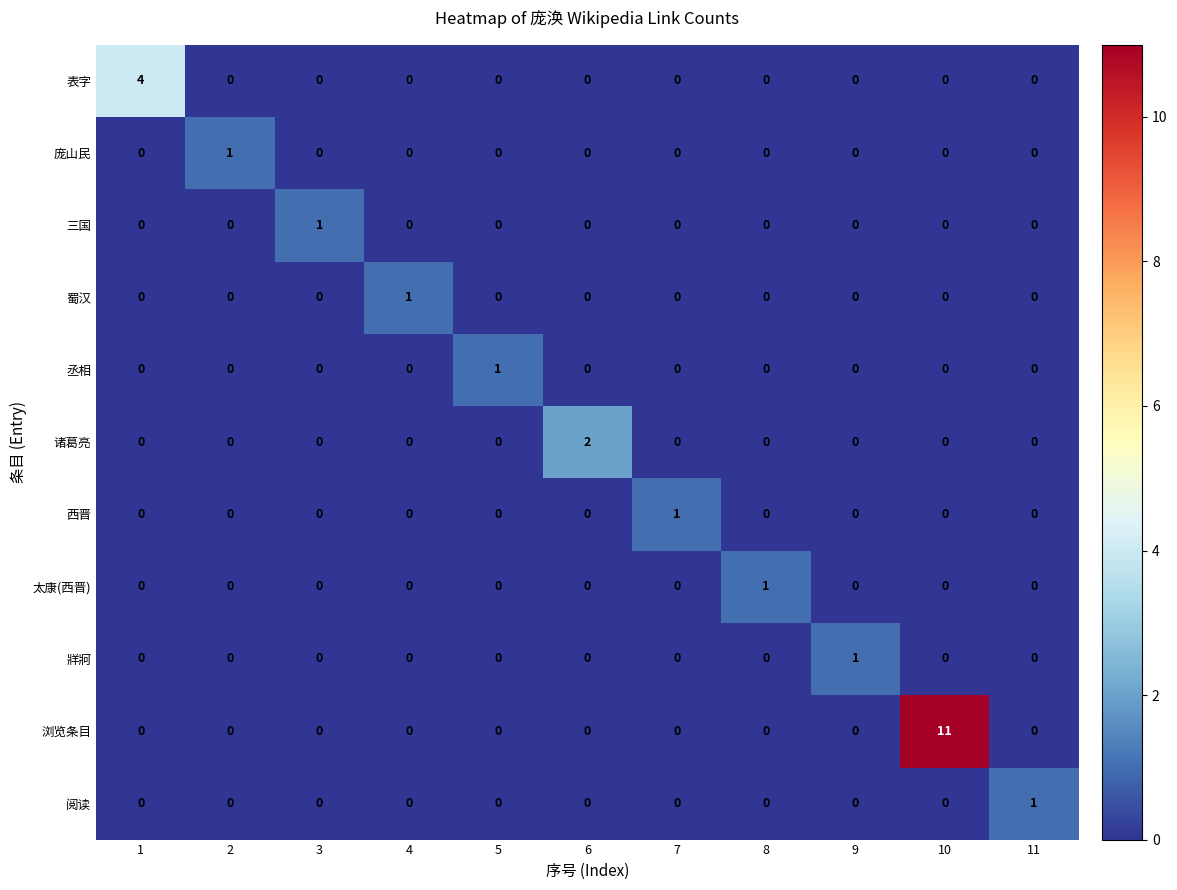

Count the number of categories in the chart.

11